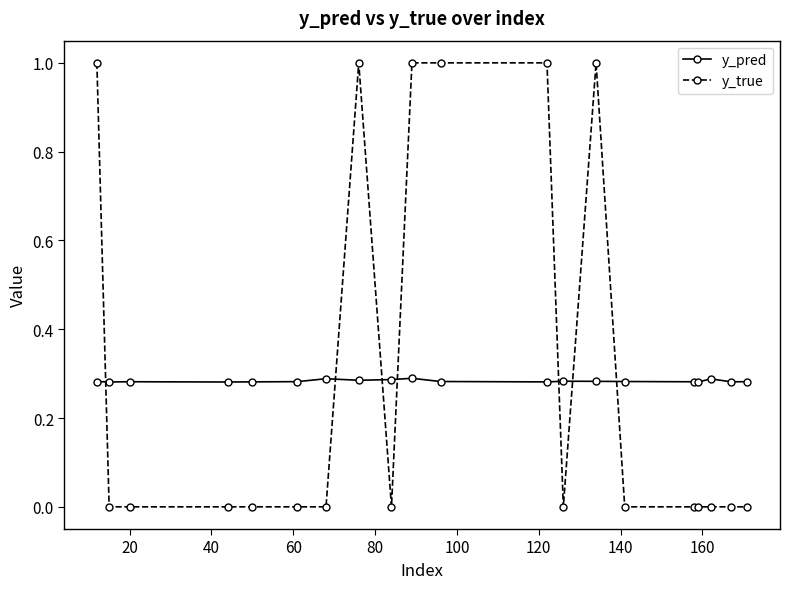

Is this an area chart (filled region under the line)?

No